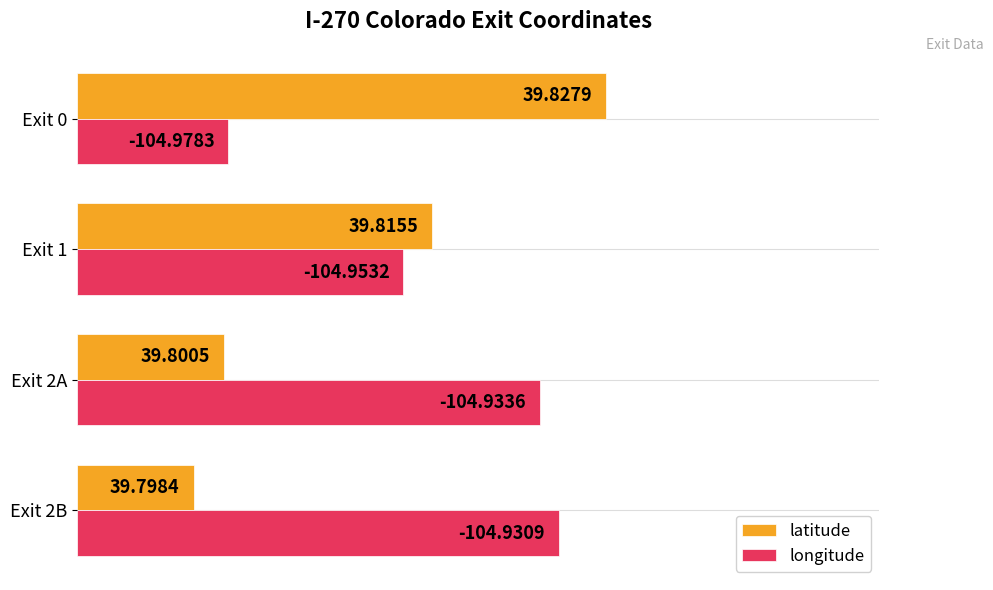

What are all the series names shown in the legend?

latitude, longitude